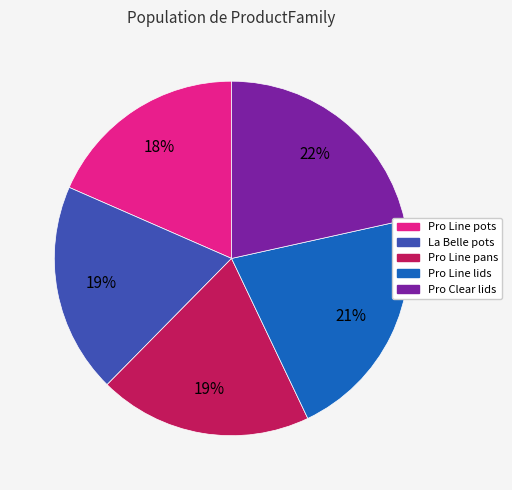

Do Pro Line pots and La Belle pots together represent more than half of the pie?

No